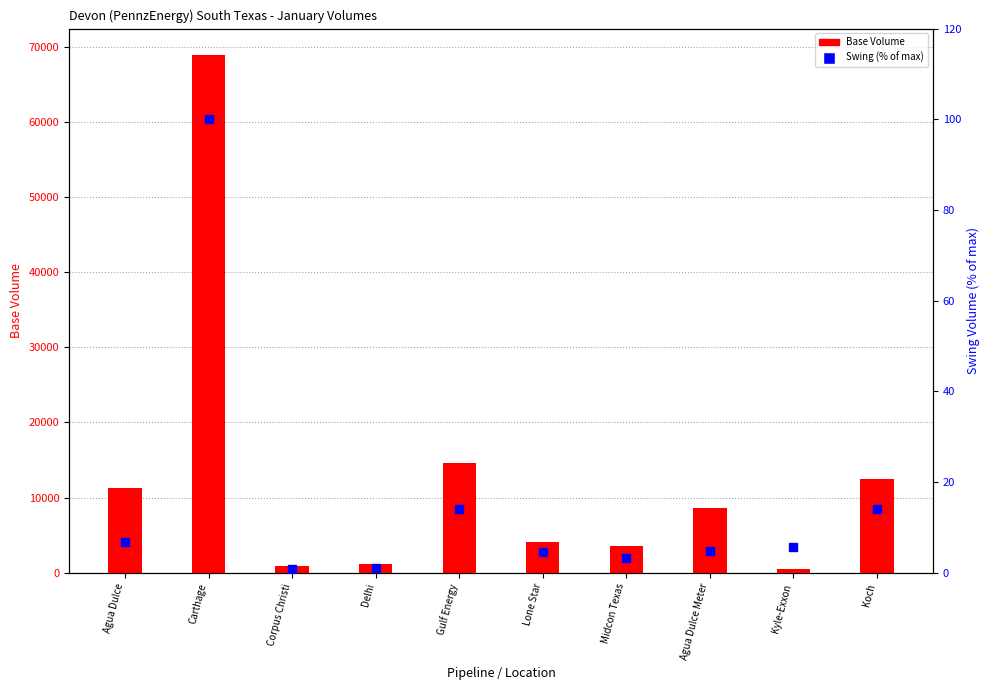

Is the value of Base Volume at Carthage greater than the value of Swing (% of max) at Kyle-Exxon?

Yes